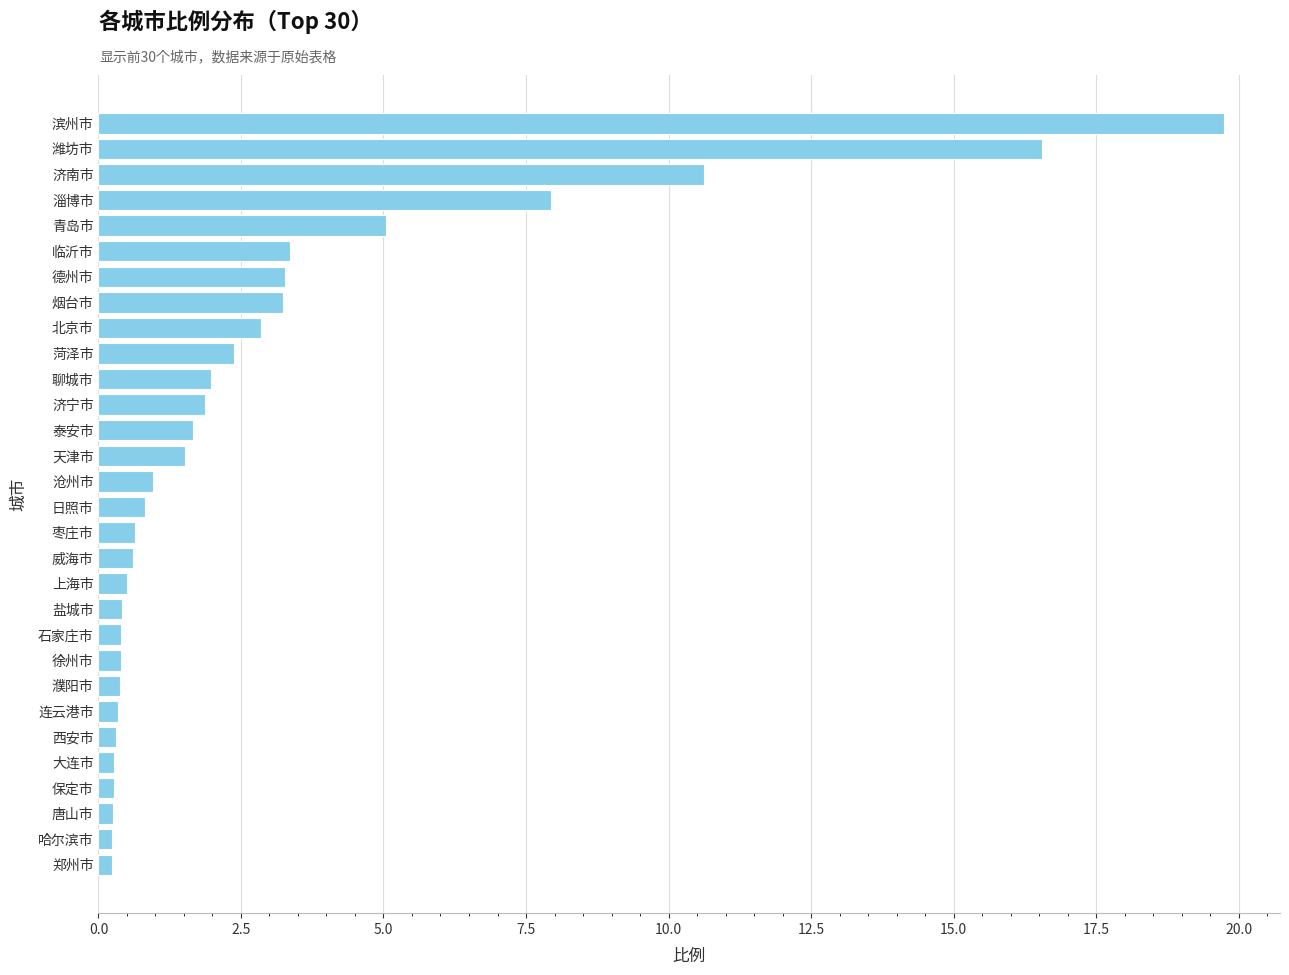

Does the chart contain any negative values?

No